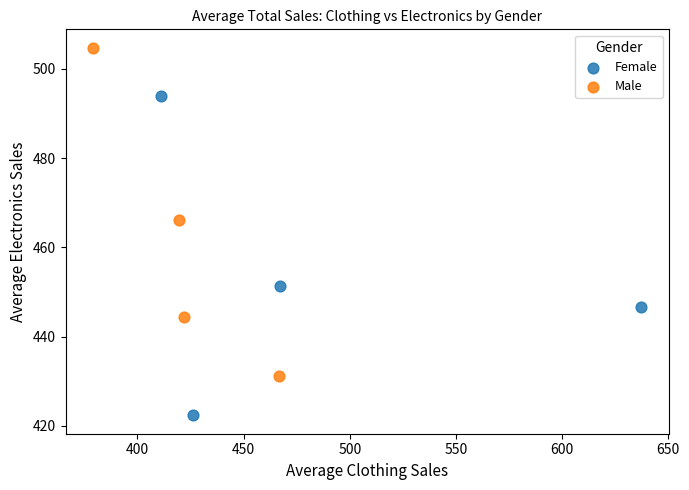

Which series contains the highest Y value?

Male